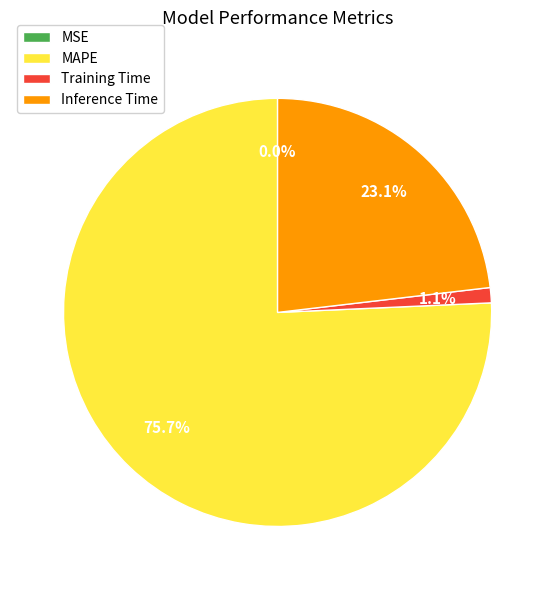

The Training Time slice represents 8% of the pie. True or false?

False